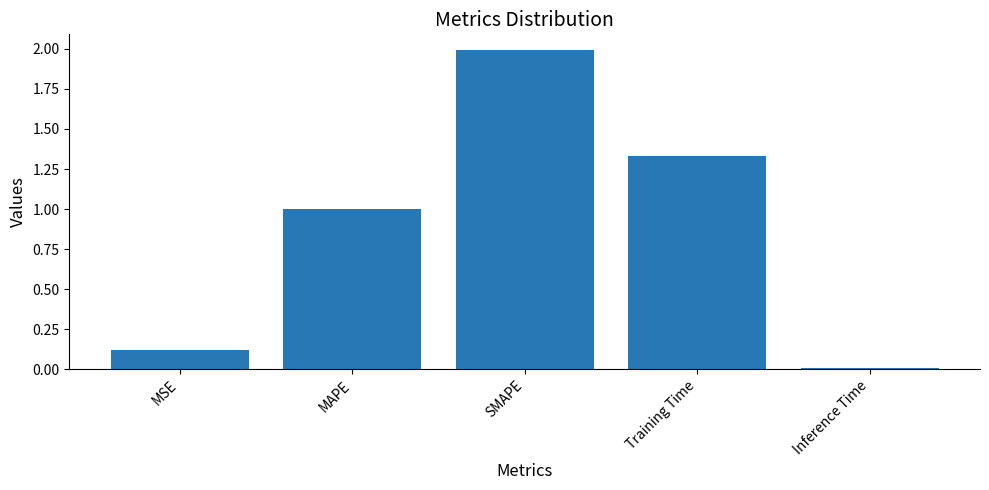

Which has a higher value, SMAPE or MAPE?

SMAPE